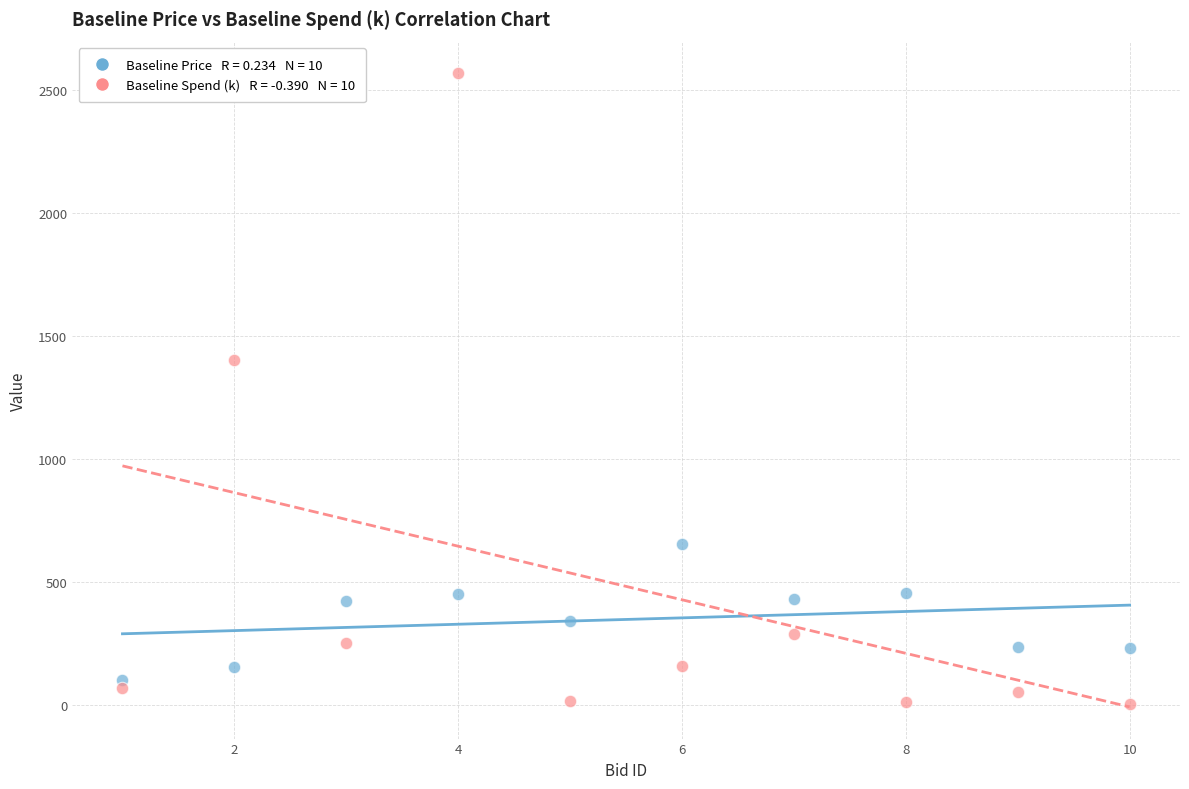

Across all series, what Y value is closest to 1285?

1404.0